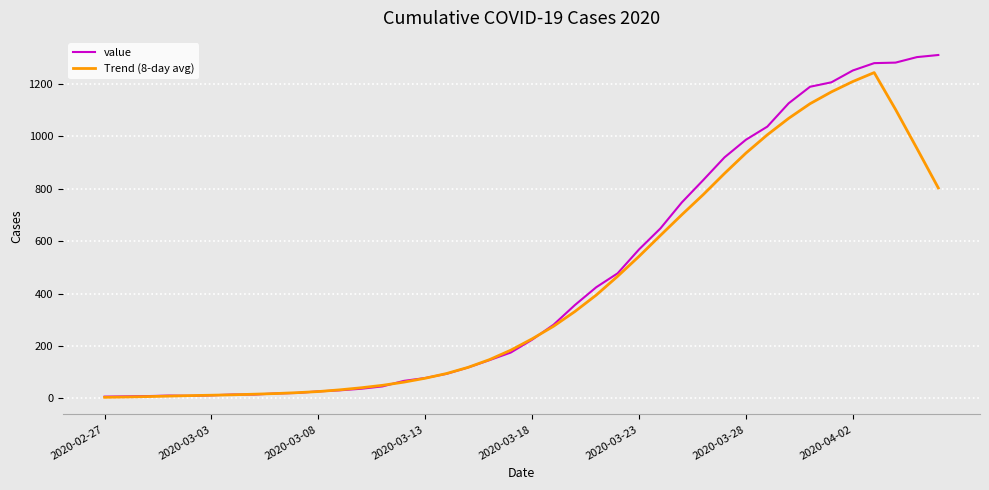

Rank the series by their maximum value, from highest to lowest.

value, Trend (8-day avg)